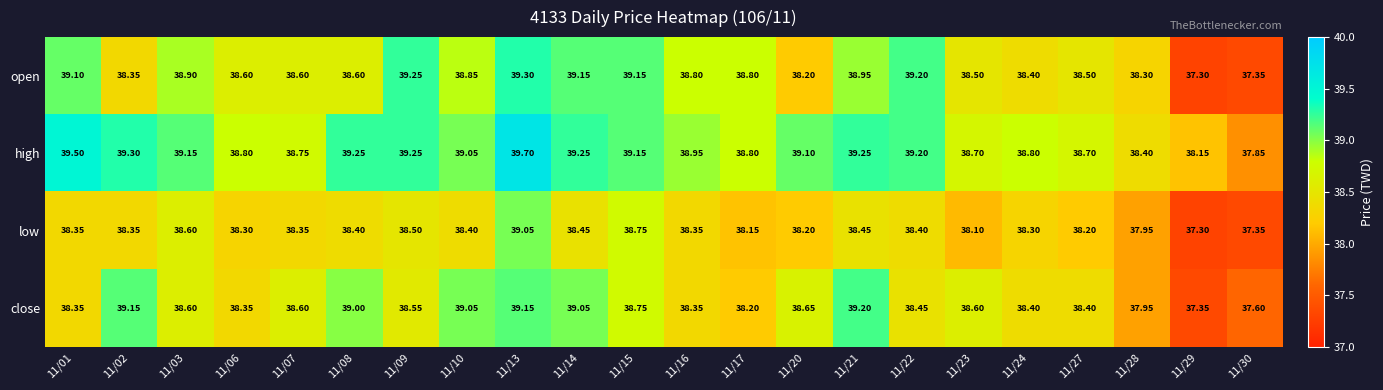

List the series in order of their overall mean, lowest first.

low, close, open, high